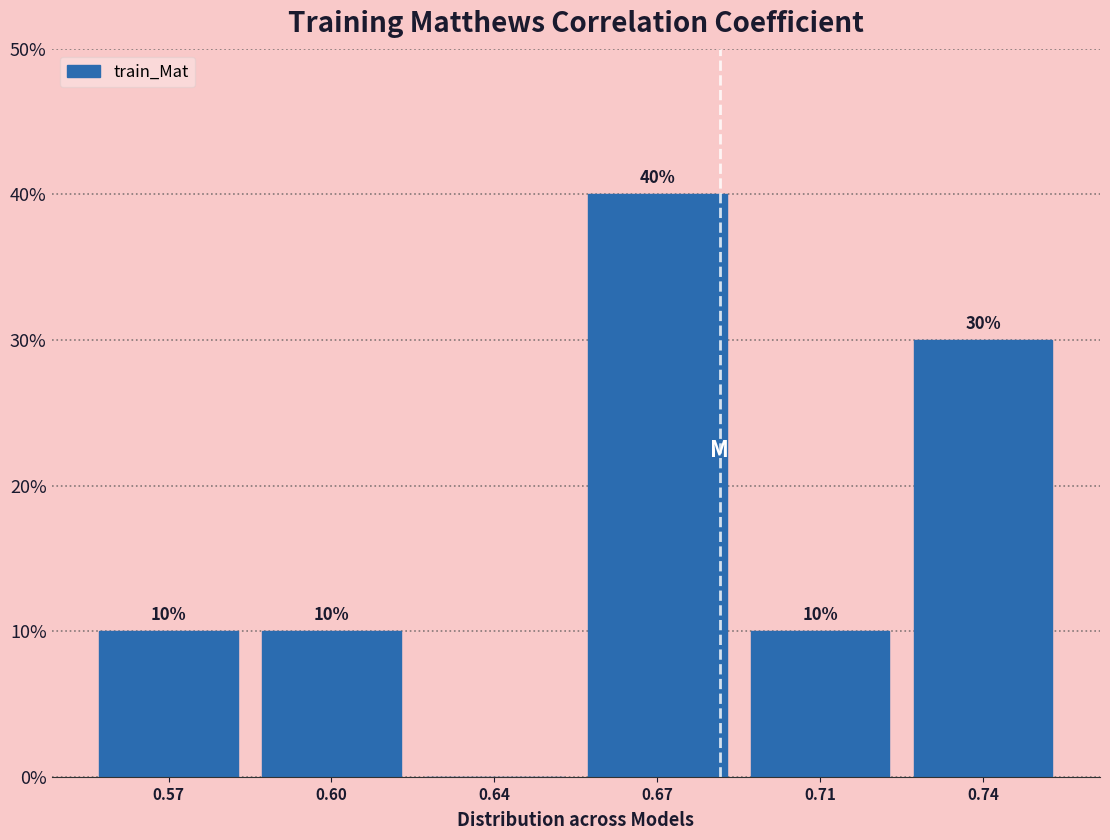

Reading left to right, transcribe all the data shown in this chart.

0.57=10	0.60=10	0.64=0	0.67=40	0.71=10	0.74=30